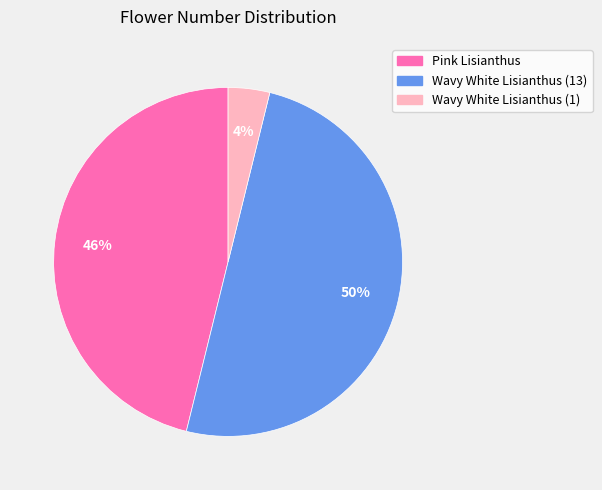

Is it true that Wavy White Lisianthus (13) is 50% of the pie?

True